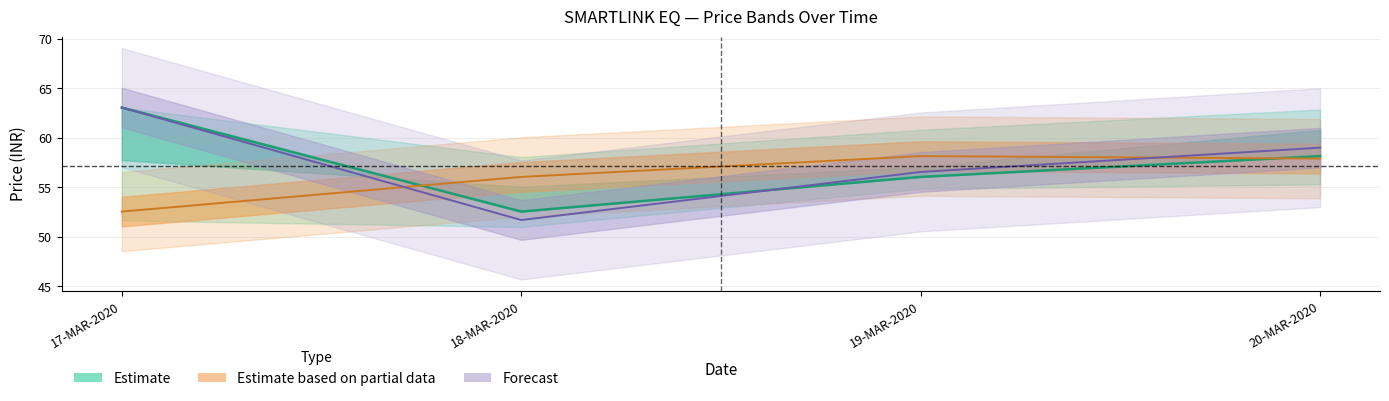

Does the chart have visible grid lines?

Yes